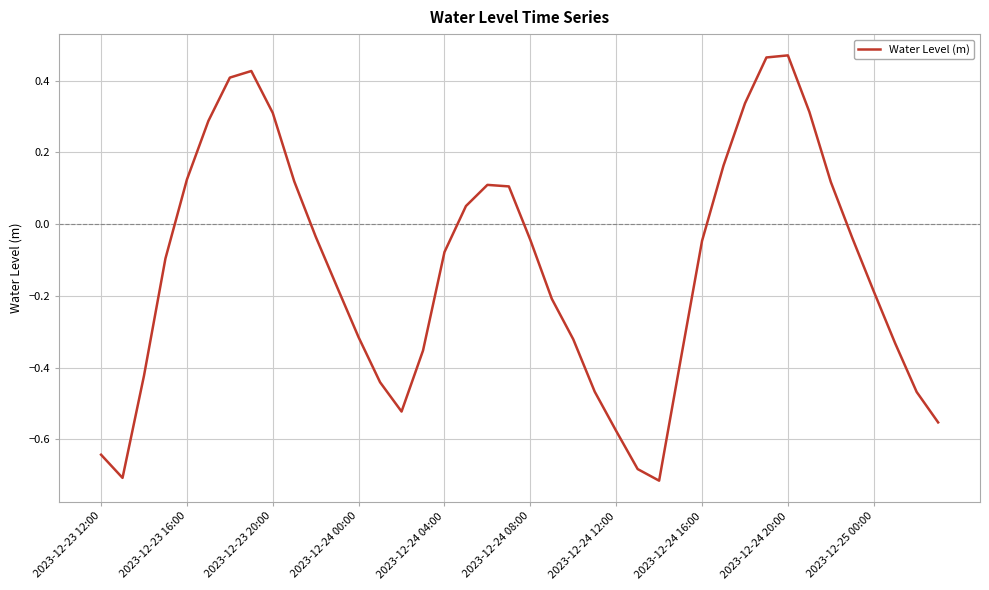

How many distinct data groups are displayed?

1